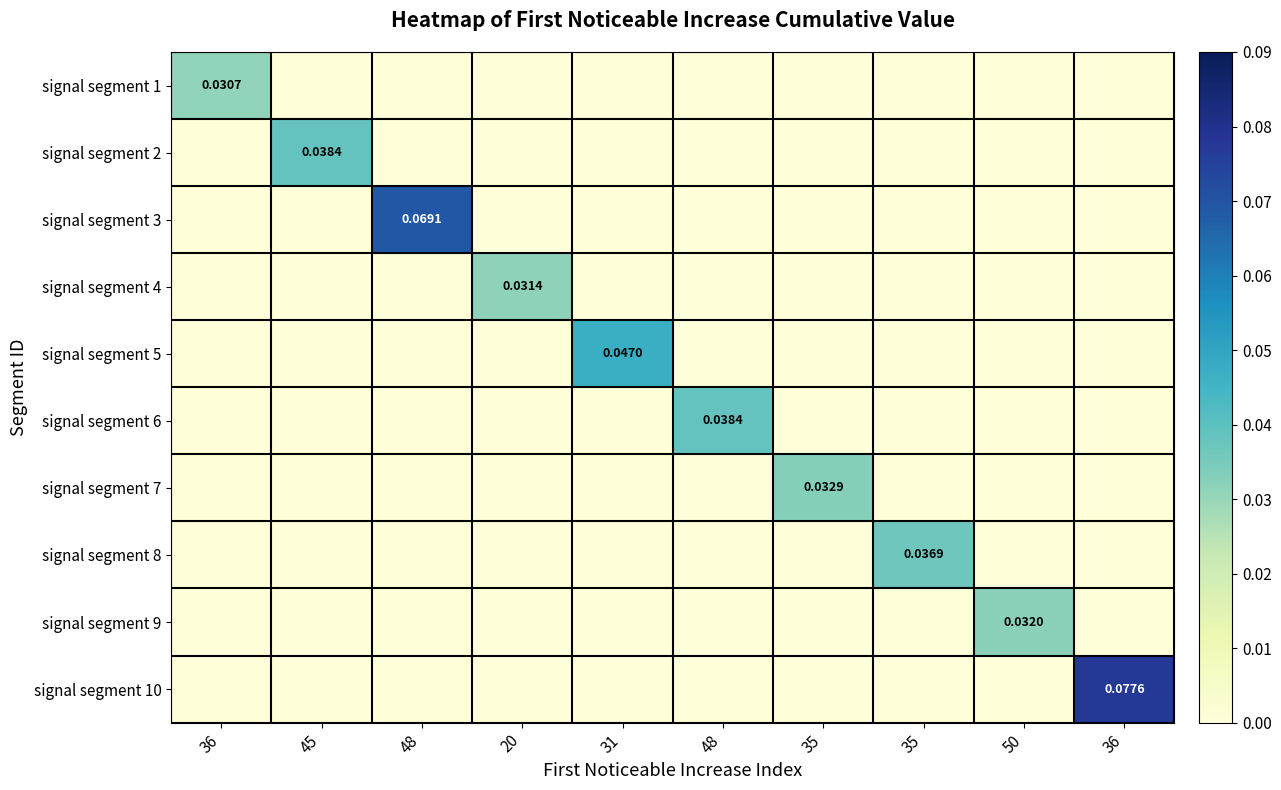

At which label is signal segment 5 closest to 0?

36